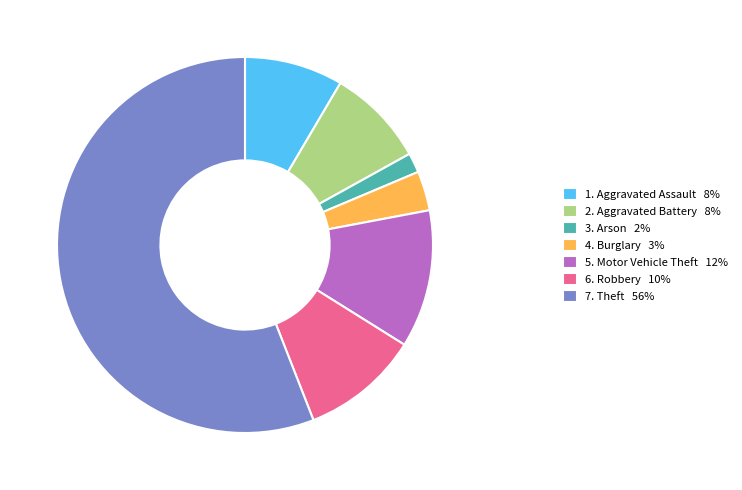

How many segments does this pie chart have?

7